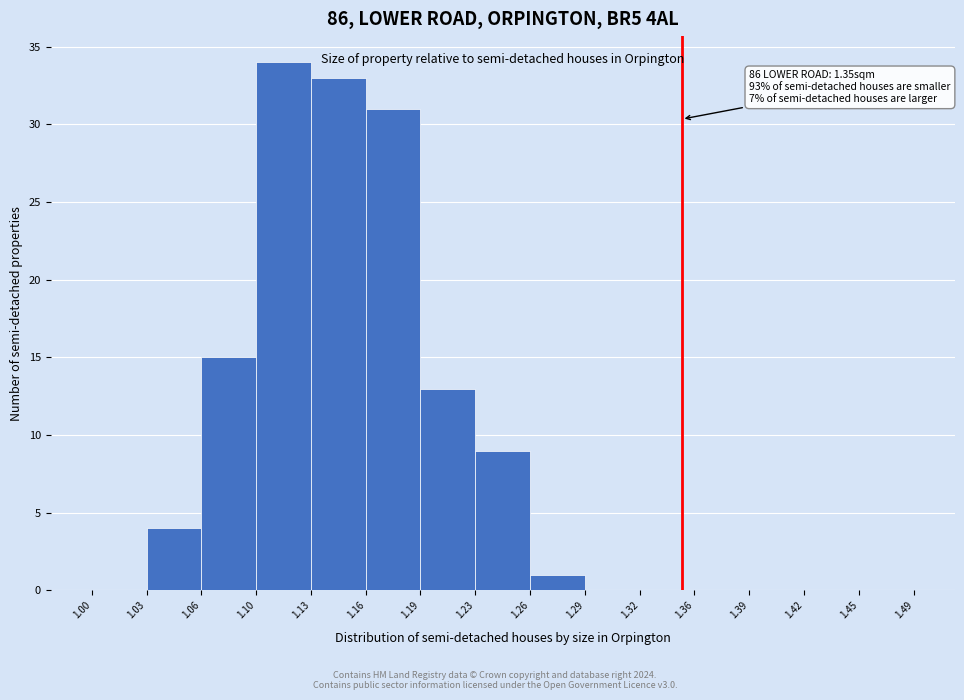

Which range on the x-axis has the tallest bar?

1.10 to 1.13